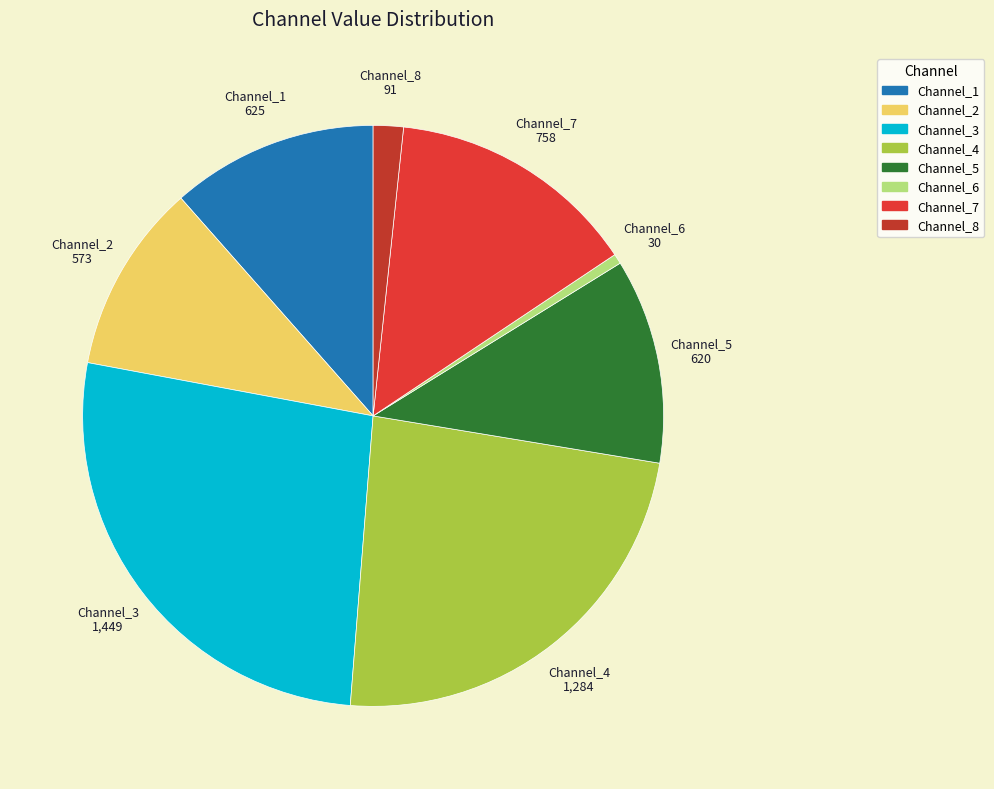

Is it true that Channel_1 is 6% of the pie?

False